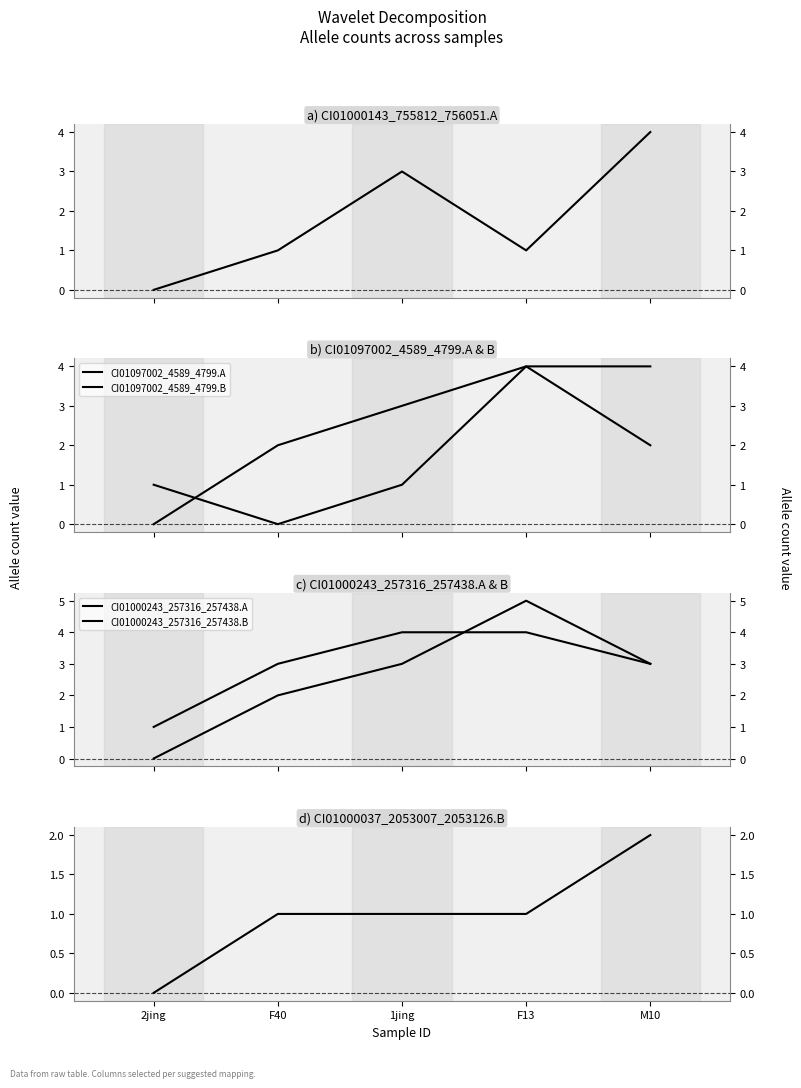

At which category is the sum across all series the highest?

F13